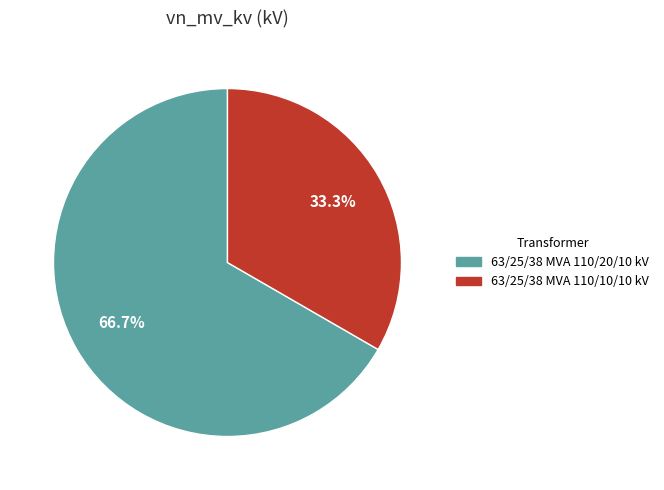

What is the total percentage of 63/25/38 MVA 110/20/10 kV and 63/25/38 MVA 110/10/10 kV?

100.0%